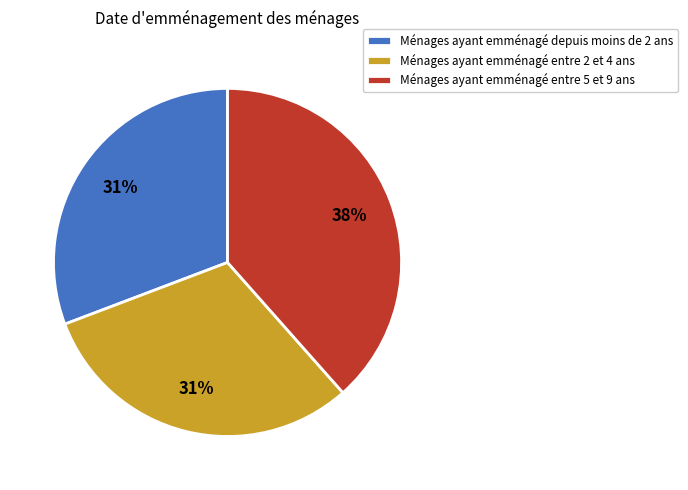

Which slice is the largest?

Ménages ayant emménagé entre 5 et 9 ans